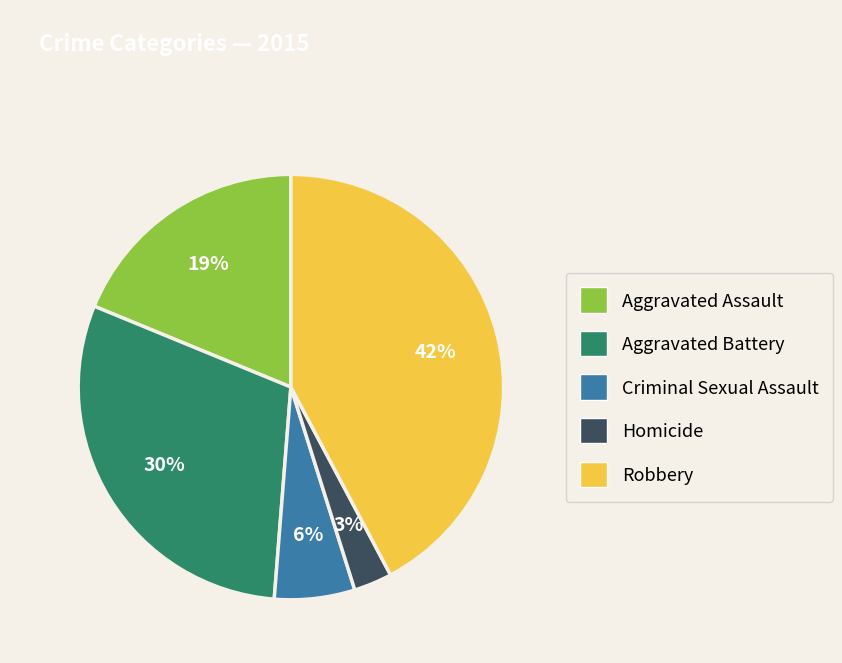

How many segments does this pie chart have?

5